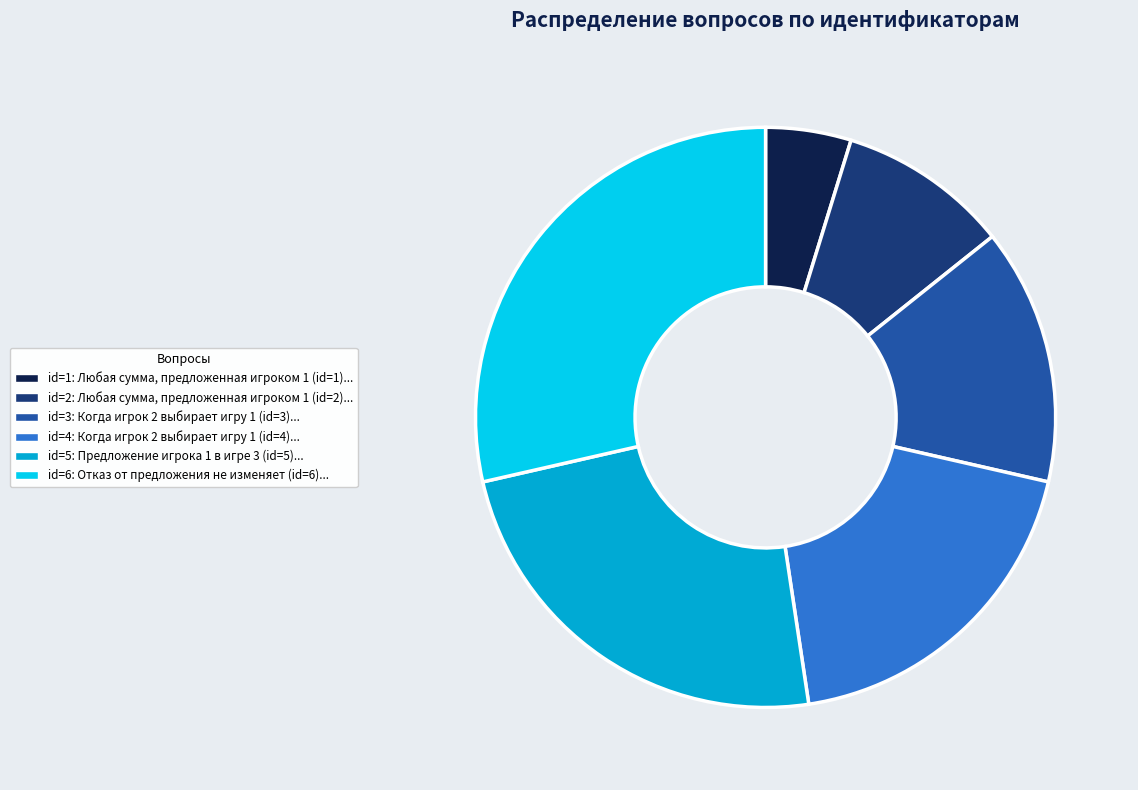

Is there any slice that represents more than half of the pie?

No